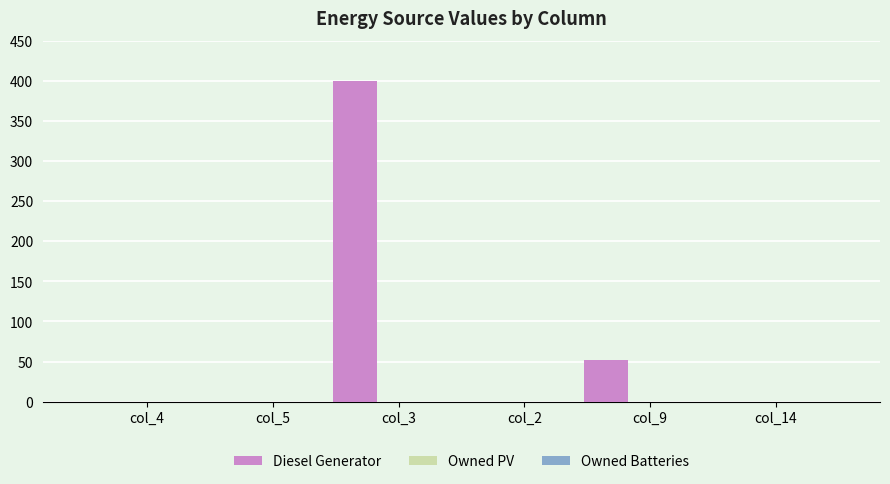

What is the maximum value shown in the chart?

400